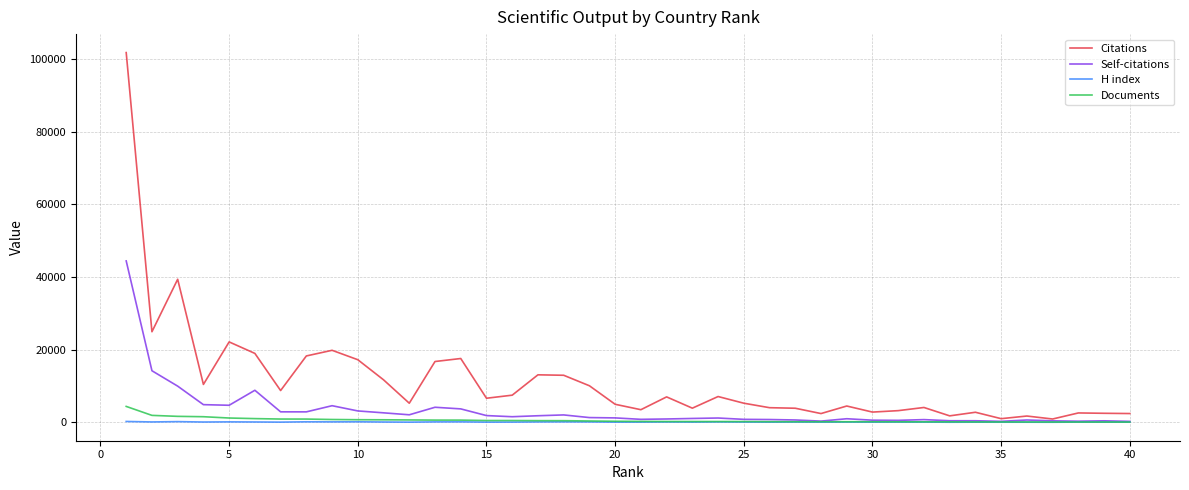

Which series has the largest total across all categories?

Citations